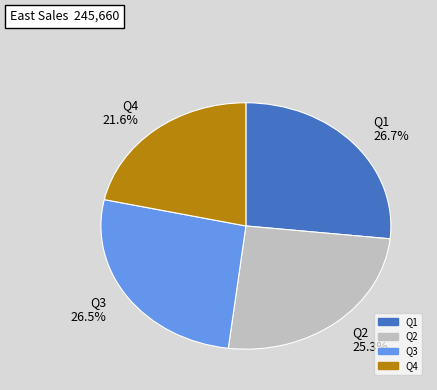

The Q2 slice represents 25% of the pie. True or false?

True